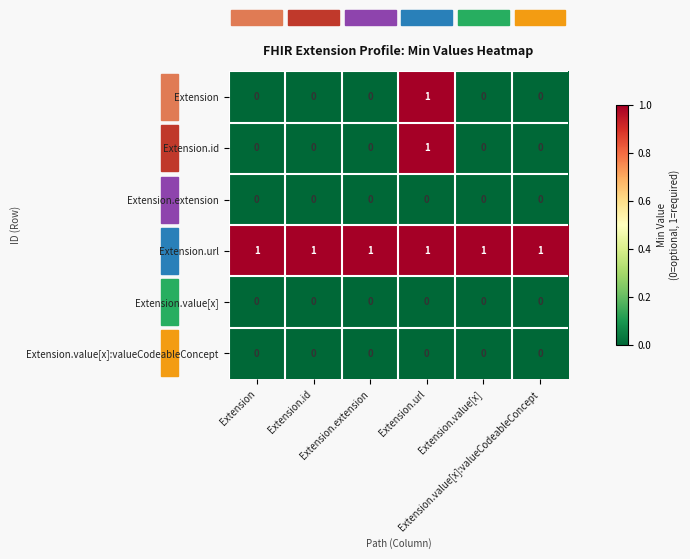

At how many categories does at least one series exceed 0?

6